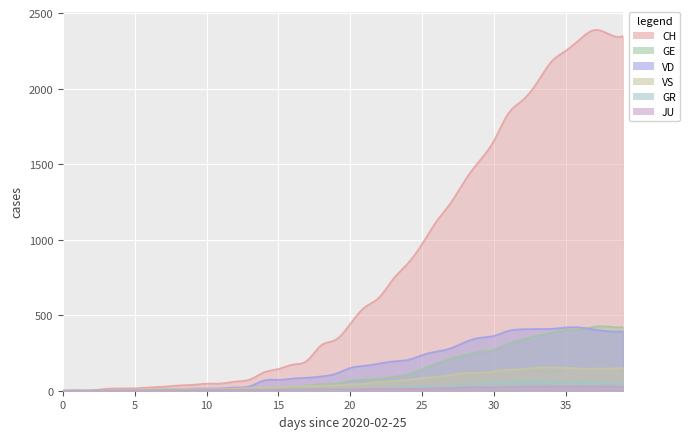

Count the number of data series in this chart.

6